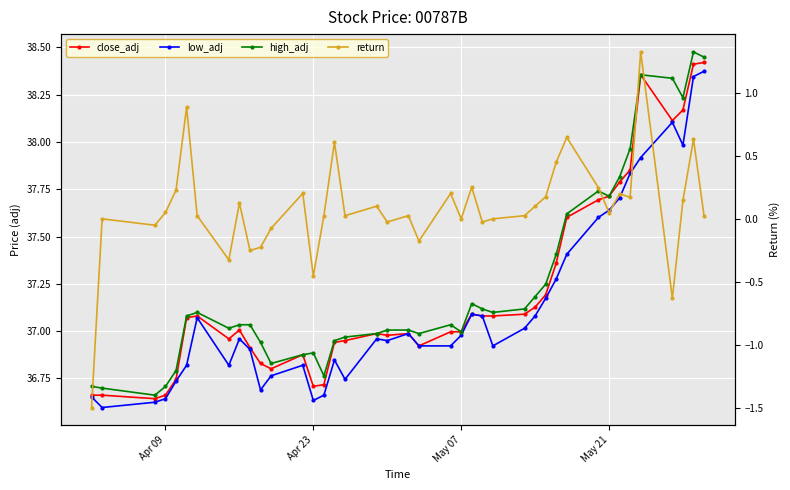

How many values in the close_adj series are below 37?

20